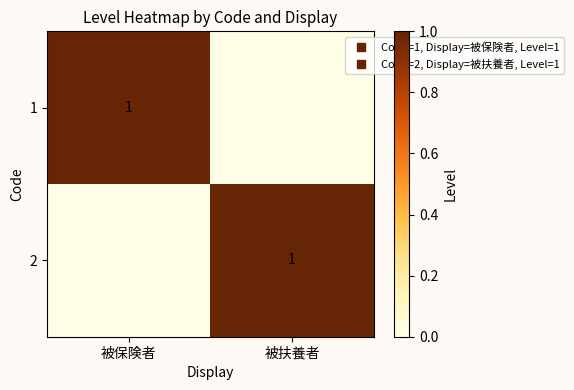

How many data points in 2 are less than 1?

1